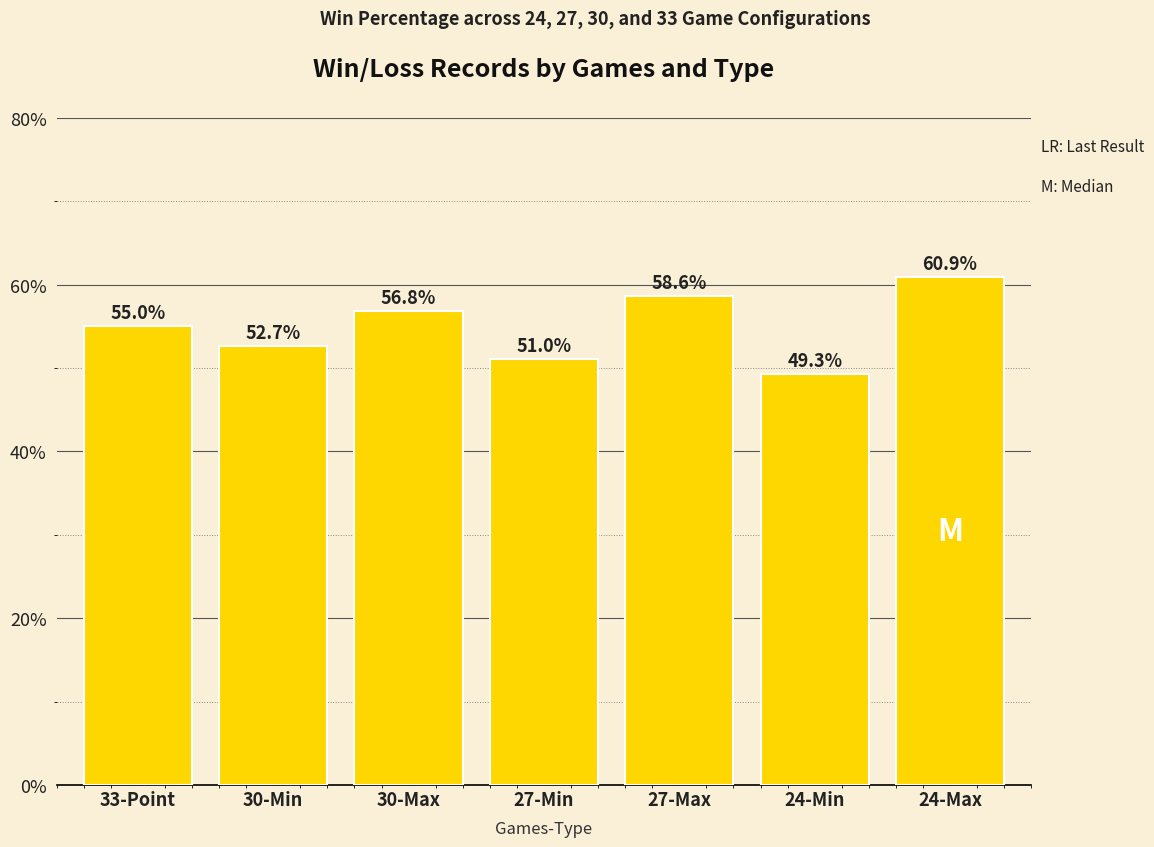

How many data points are above 54?

4